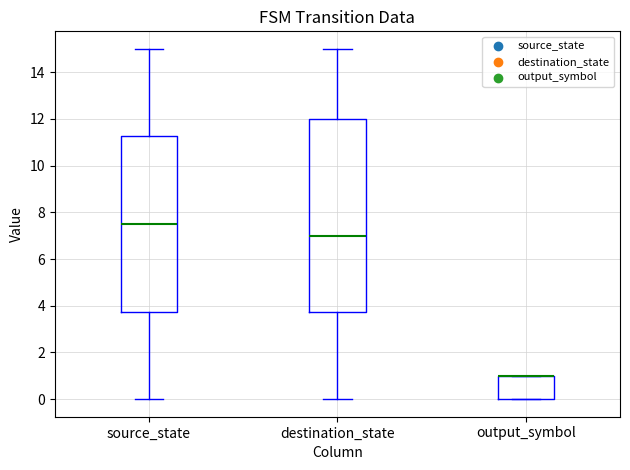

Reading left to right, transcribe this box plot: for each box, give where its median line is, the range the box spans, and where its two whiskers end, as read against the y-axis. The values are not printed on the chart, so give them approximately, as read against the axis.

source_state: median 7.6, box 3.8 to 11.2, whiskers 0.0 to 15.0
destination_state: median 7.0, box 3.8 to 12.0, whiskers 0.0 to 15.0
output_symbol: median 1.0 (drawn on the box's upper edge), box 0.0 to 1.0, whiskers 0.0 to 1.0